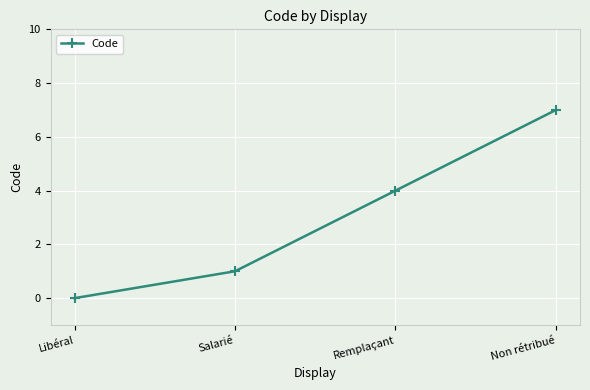

What is the label of the 1st point from the left?

Libéral